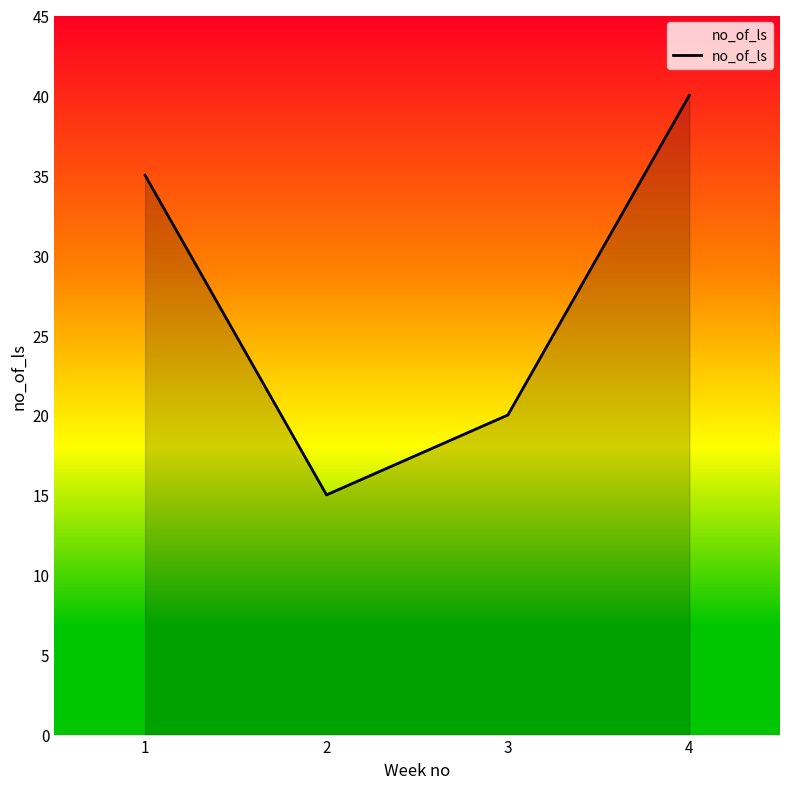

Is it true that the value at 1 is 35?

True